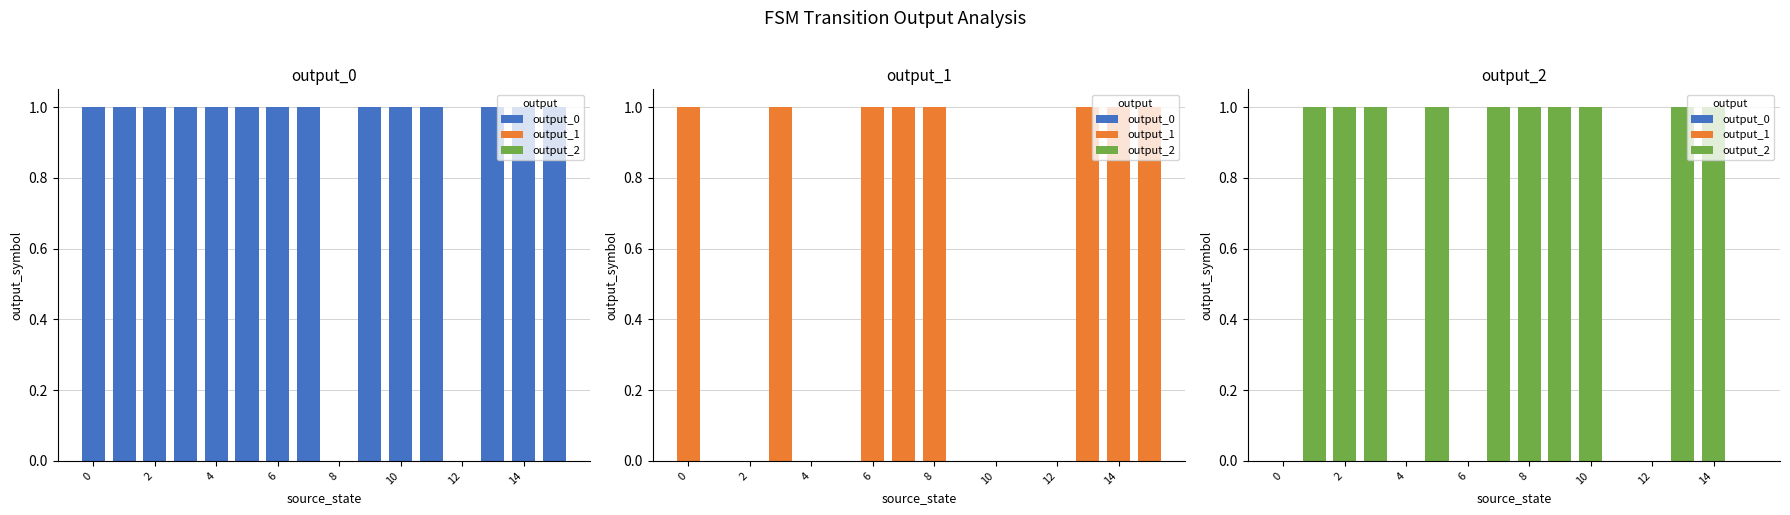

How many bars are there in each group?

3